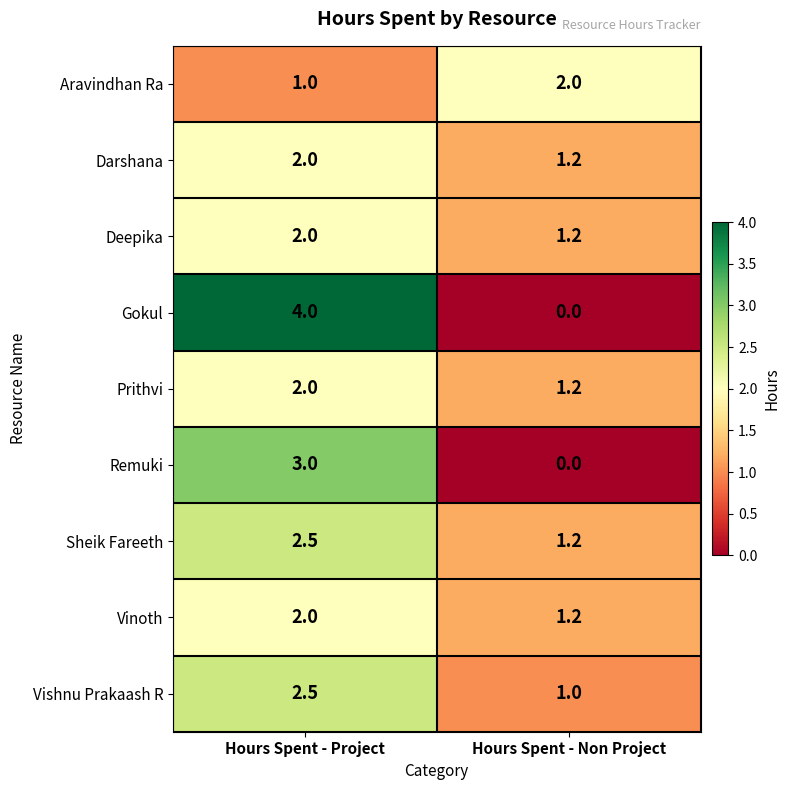

Which category has the lowest value in the Remuki series?

Hours Spent - Non Project